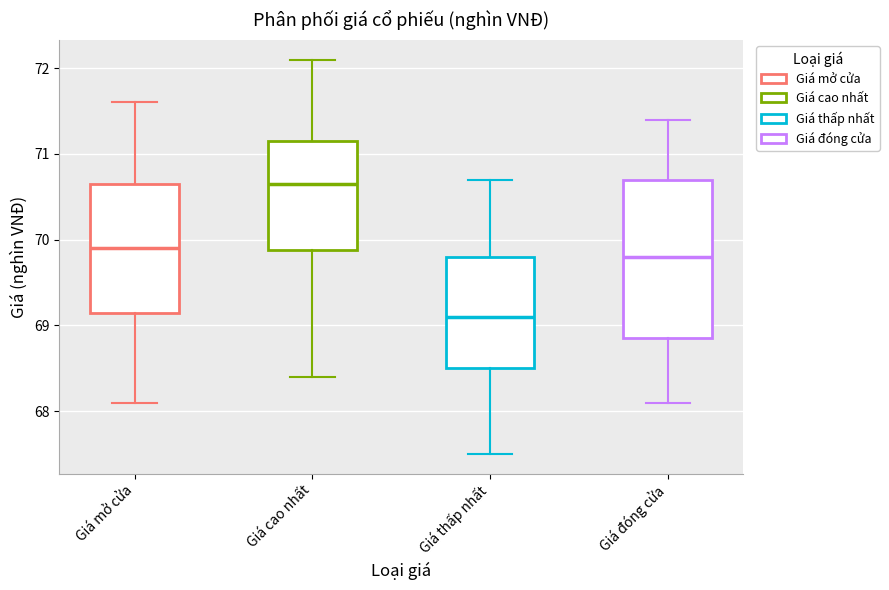

Where does the upper whisker of the box for Giá thấp nhất end on the y-axis? The values are not printed on the chart, so give them approximately, as read against the axis.

70.7